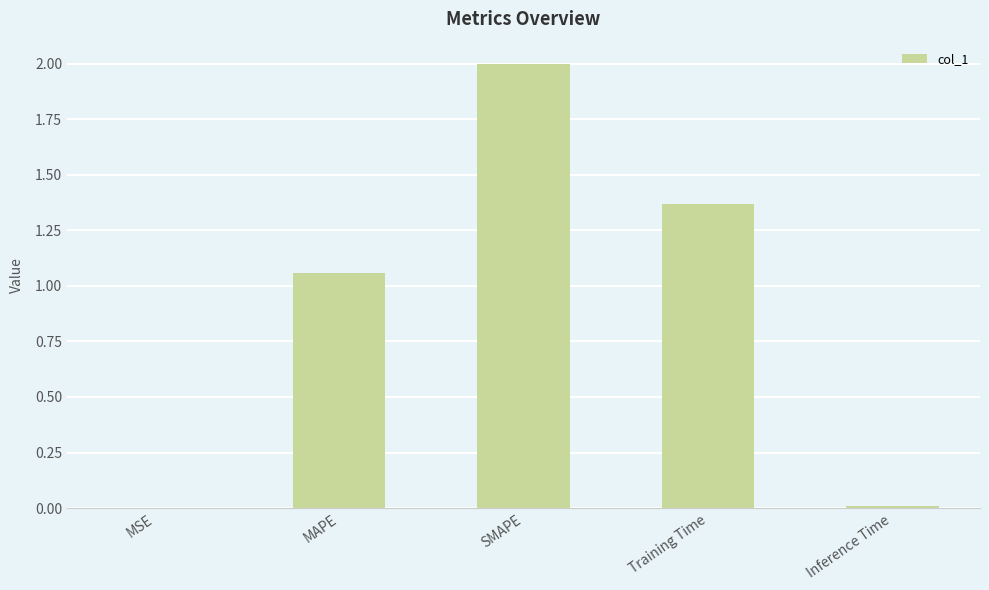

What is the change in value from MSE to SMAPE?

+2.0